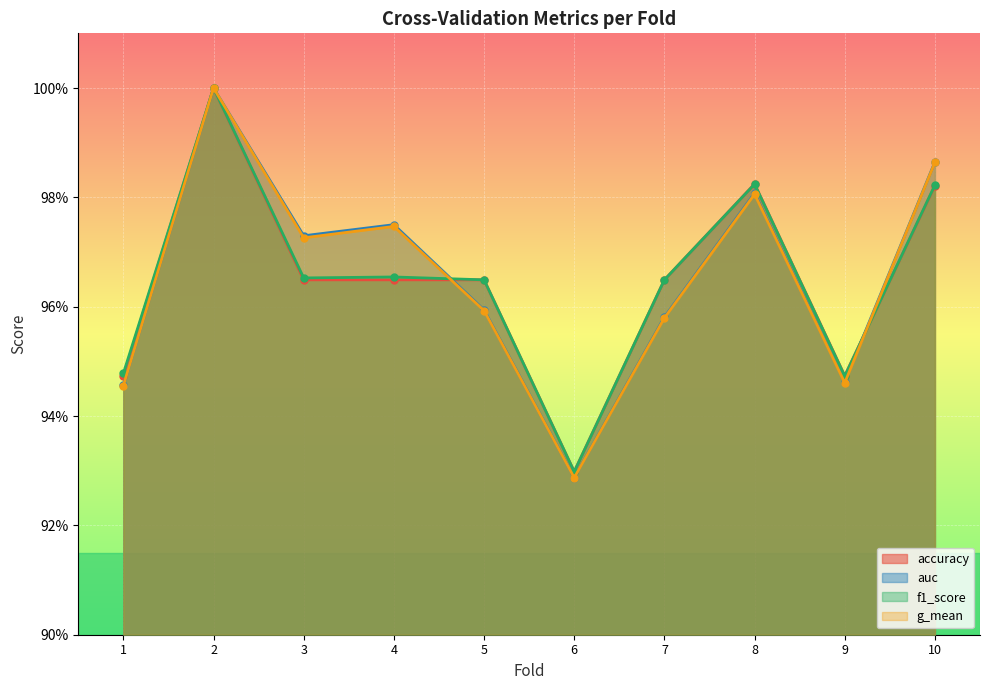

Where is auc nearest to the value 0?

6